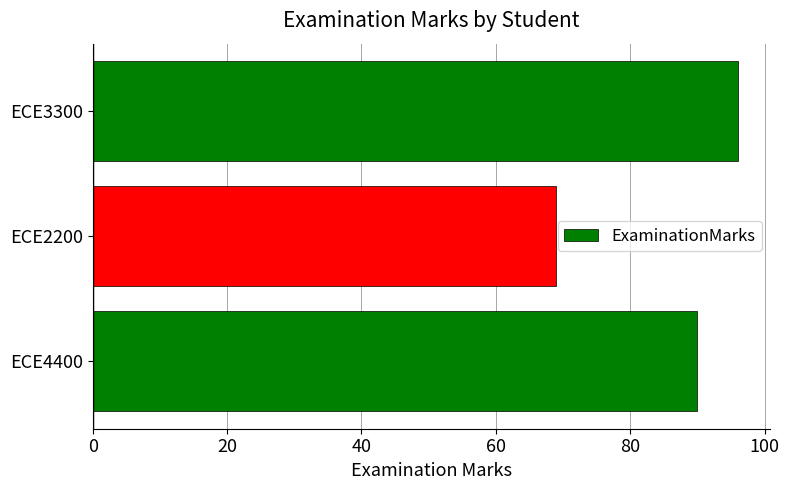

What is the maximum value shown in the chart?

96